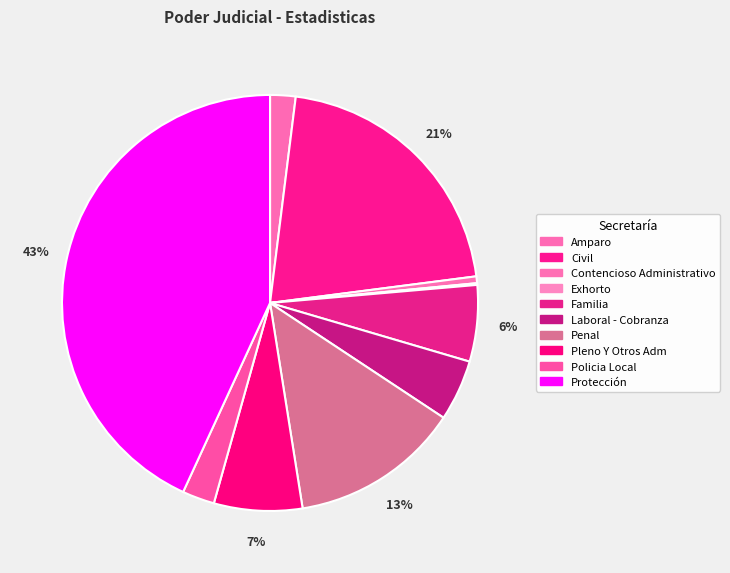

How many slices are in this pie chart?

10